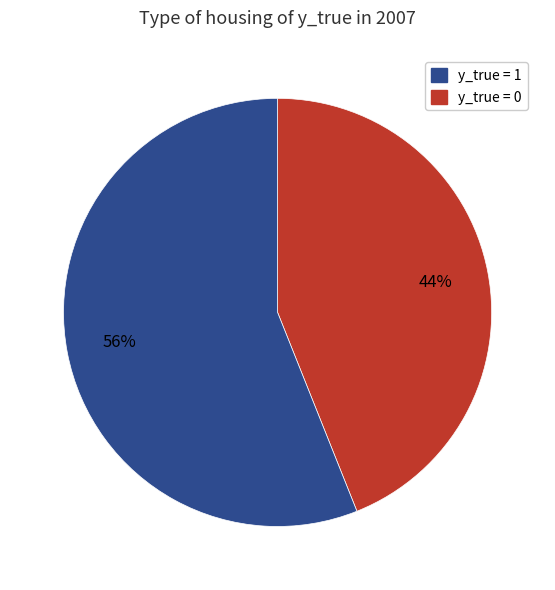

To the nearest percent, what is the difference between the largest and smallest slice percentages?

12%